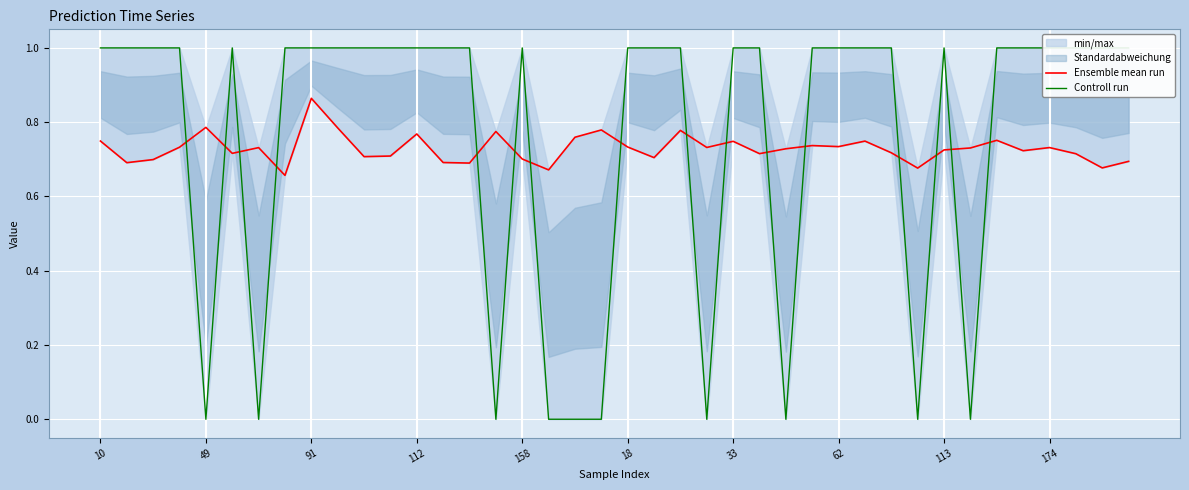

Reading left to right, extract all data points from this chart.

Ensemble mean run: 0.7	0.7	0.7	0.7	0.8	0.7	0.7	0.7	0.9	0.8	0.7	0.7	0.8	0.7	0.7	0.8	0.7	0.7	0.8	0.8	0.7	0.7	0.8	0.7	0.7	0.7	0.7	0.7	0.7	0.7	0.7	0.7	0.7	0.7	0.8	0.7	0.7	0.7	0.7	0.7
Controll run: 1.0	1.0	1.0	1.0	0.0	1.0	0.0	1.0	1.0	1.0	1.0	1.0	1.0	1.0	1.0	0.0	1.0	0.0	0.0	0.0	1.0	1.0	1.0	0.0	1.0	1.0	0.0	1.0	1.0	1.0	1.0	0.0	1.0	0.0	1.0	1.0	1.0	1.0	1.0	1.0